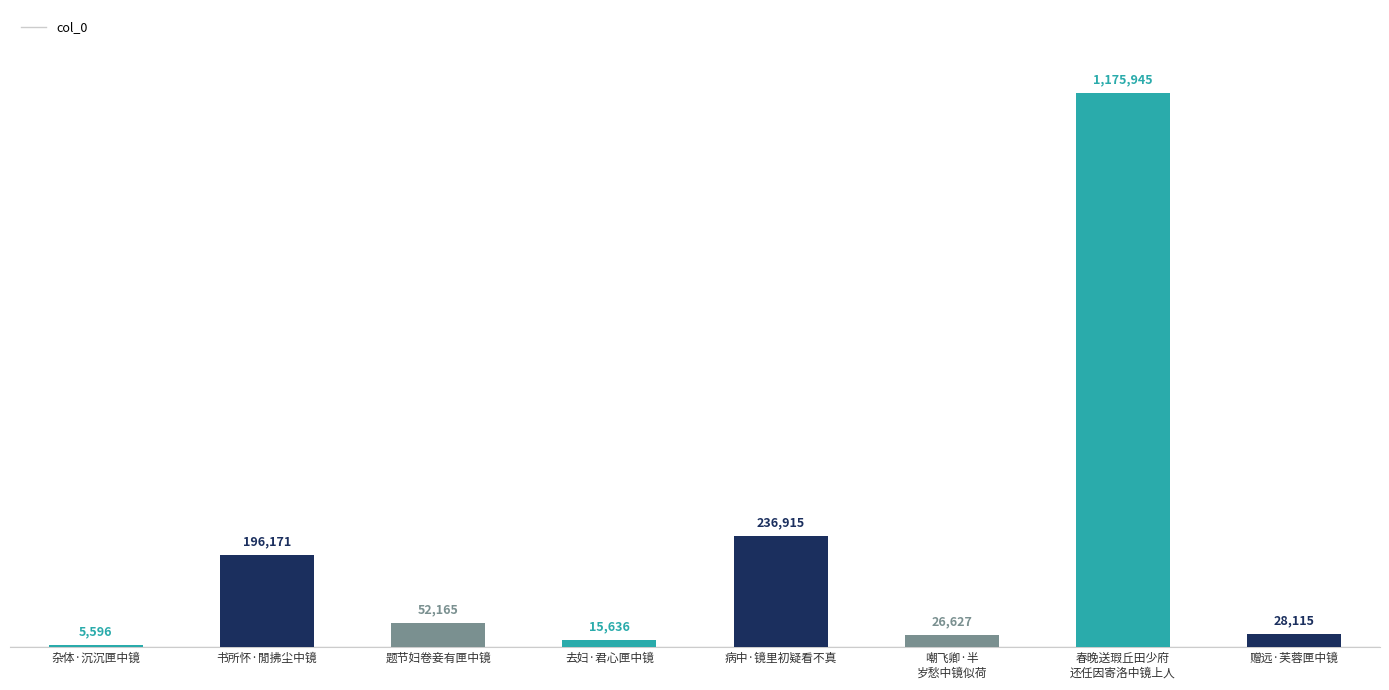

What is the greatest value displayed?

1175945